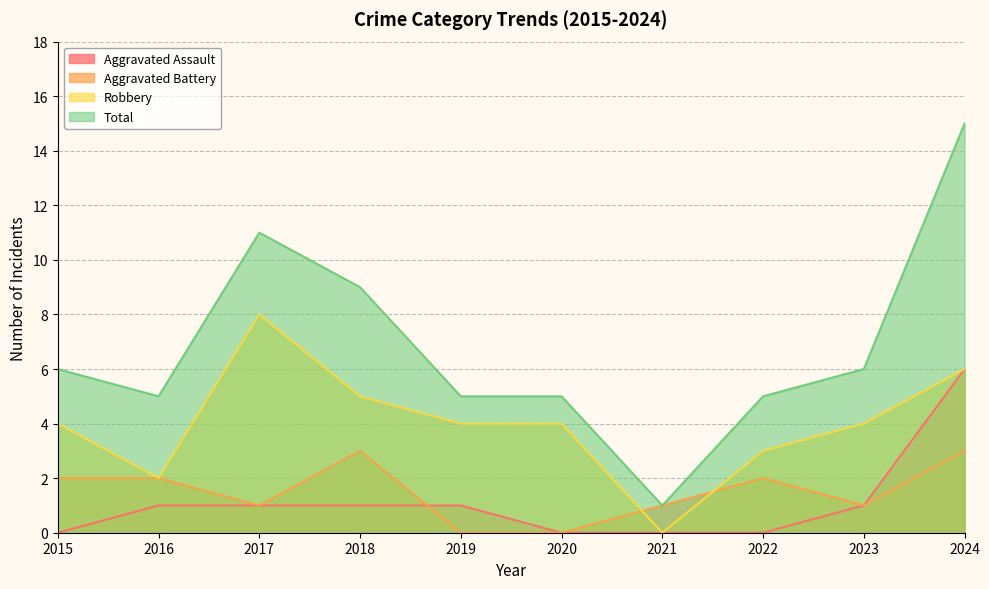

The value of Aggravated Battery at 2021 is 2. True or false?

False